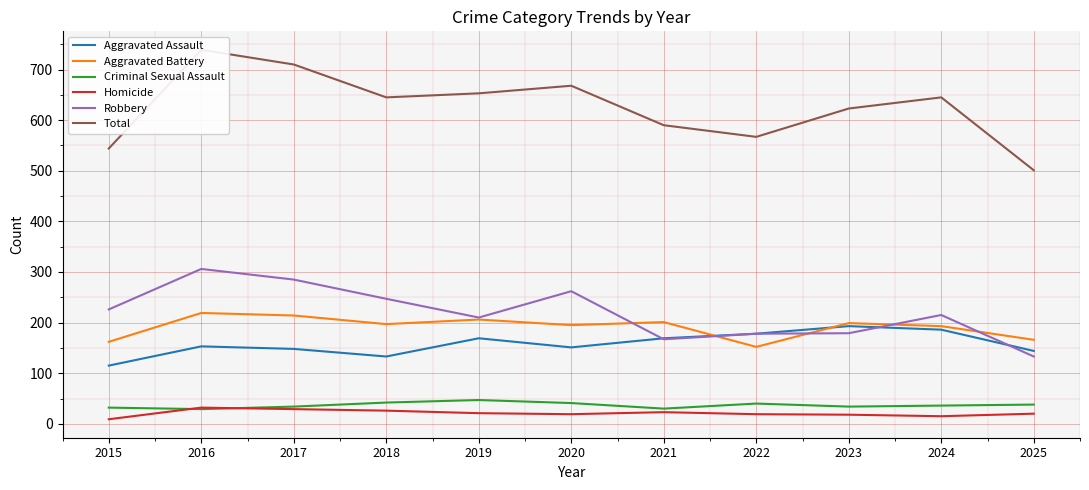

The value of Criminal Sexual Assault at 2015 is 10. True or false?

False